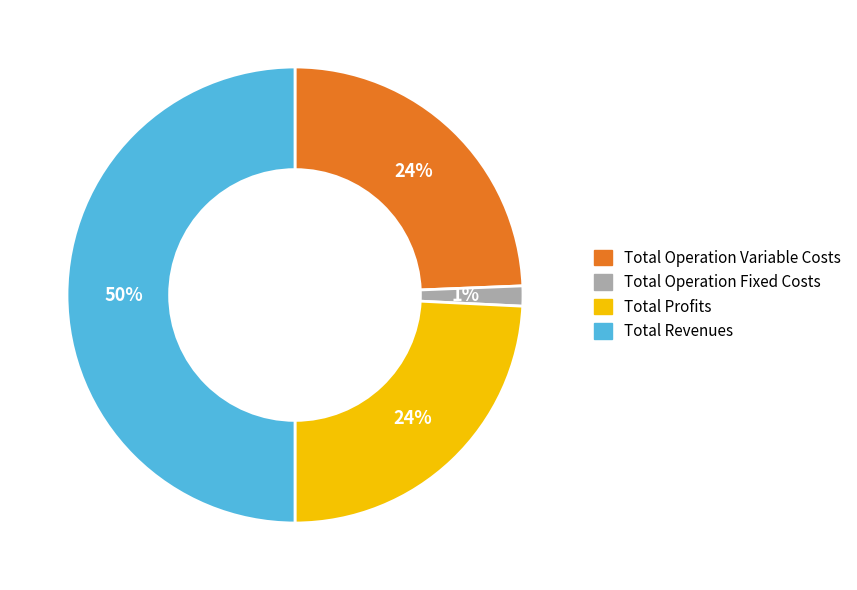

Is Total Operation Variable Costs the majority of the pie?

No